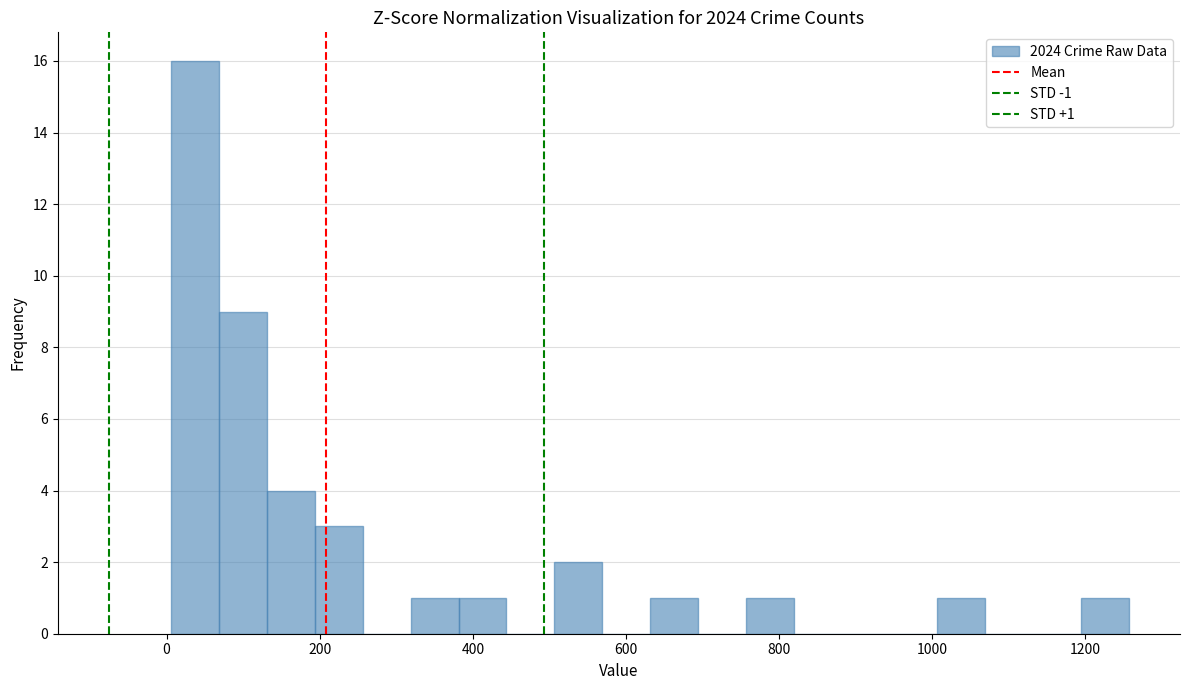

Read against the x-axis, roughly where is the centre of the tallest bar?

40